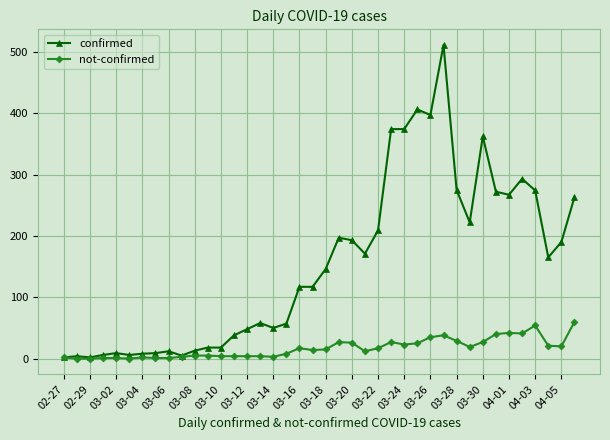

What is the maximum value shown in the chart?

511